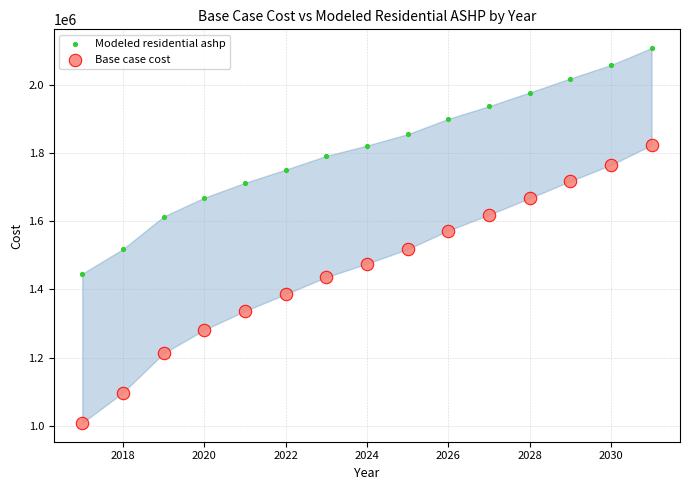

Across all data points, what is the range of X values (max minus min)?

14.0